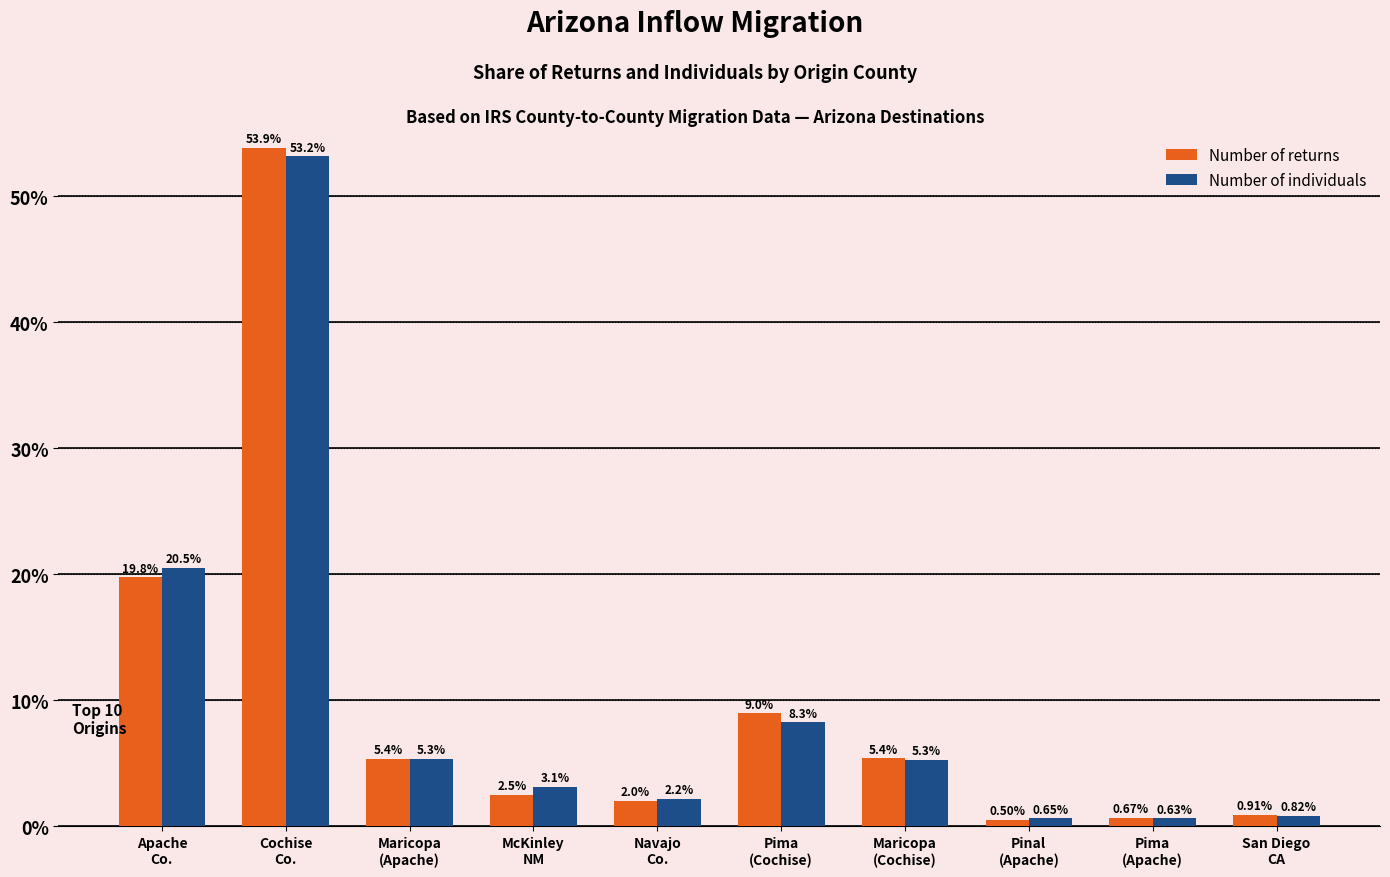

What are all the series names shown in the legend?

Number of returns, Number of individuals